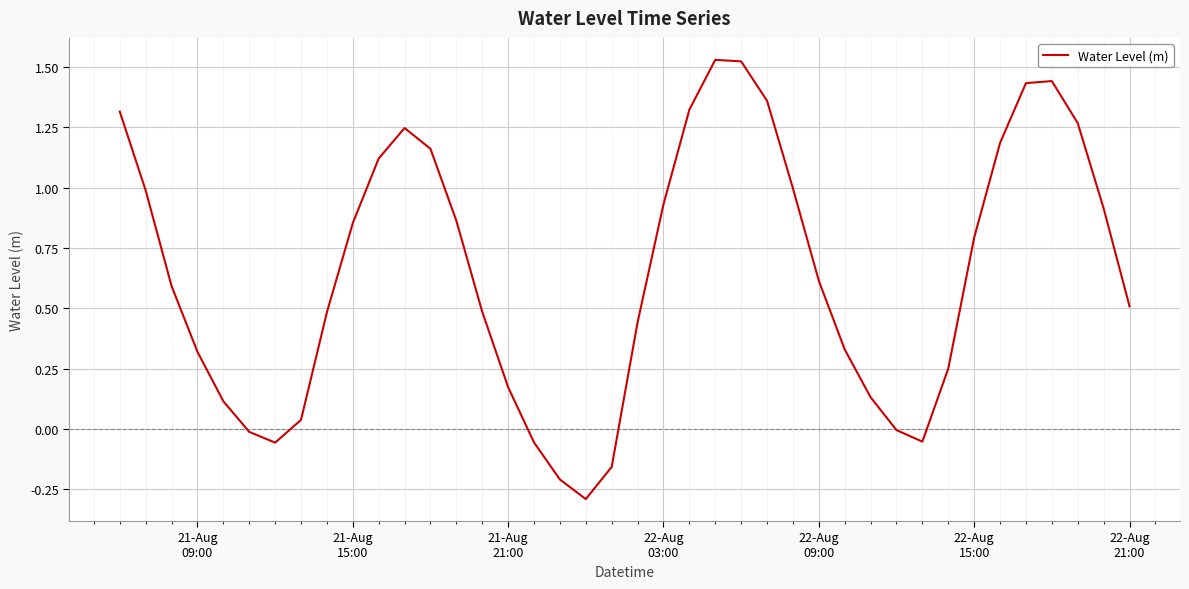

What is the sum of all values?

25.9